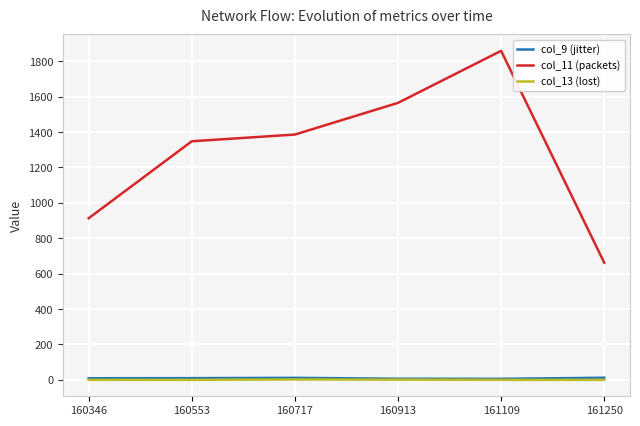

Which category has the highest value across all series?

161109